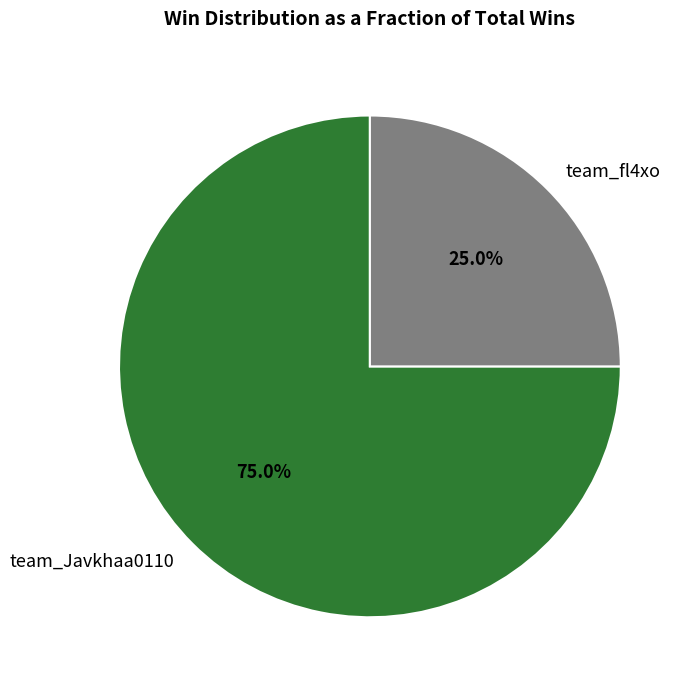

Is there any slice that represents more than half of the pie?

Yes